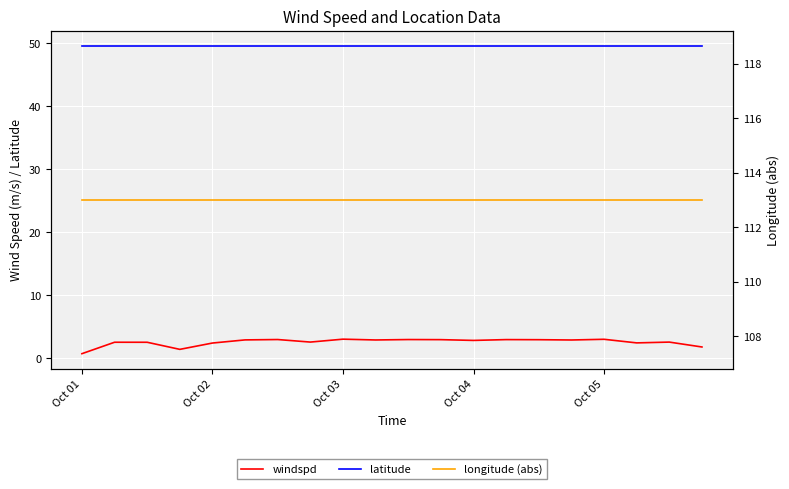

At which category is the sum across all series the highest?

Oct 03